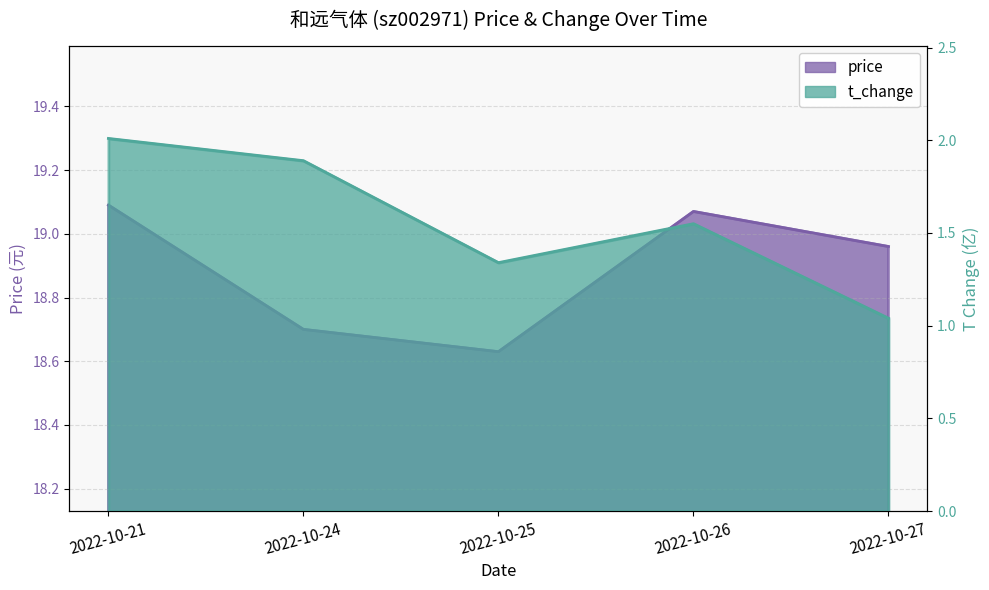

Reading right to left, what are all the values shown in this chart?

price: 19.0	19.1	18.6	18.7	19.1
t_change: 1.0	1.6	1.3	1.9	2.0